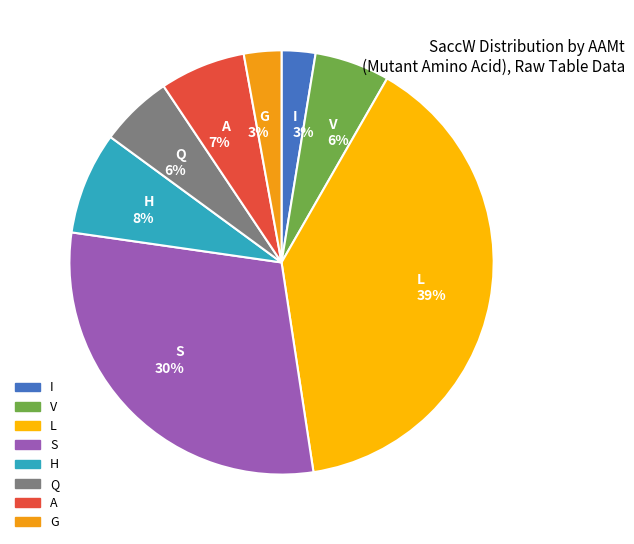

True or false: I 3% accounts for 3% of the total.

True